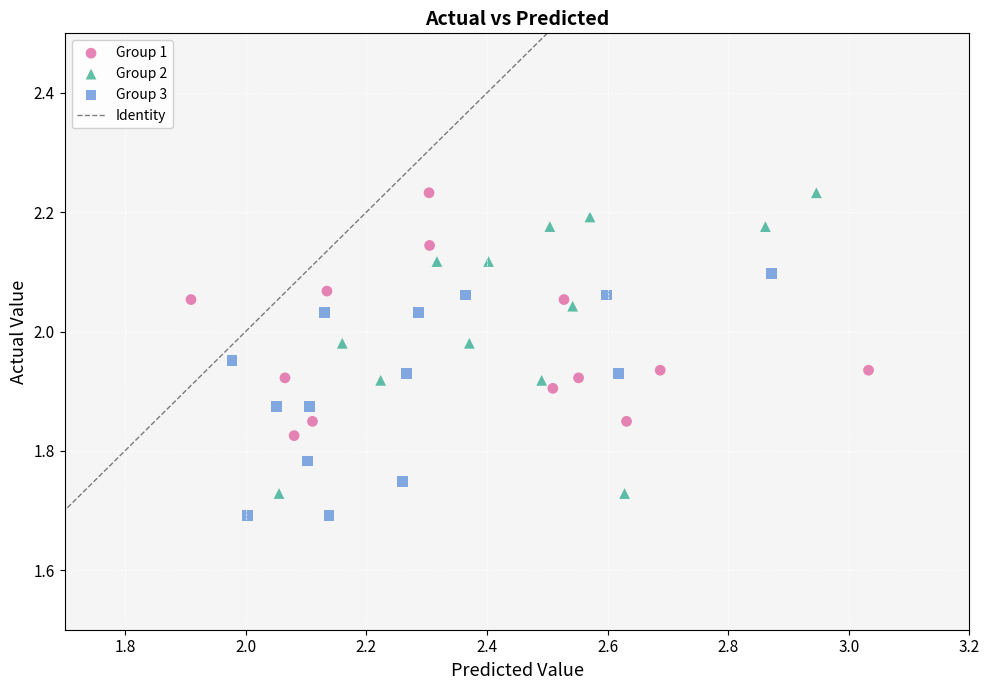

Which series has the widest spread of Y values?

Group 2